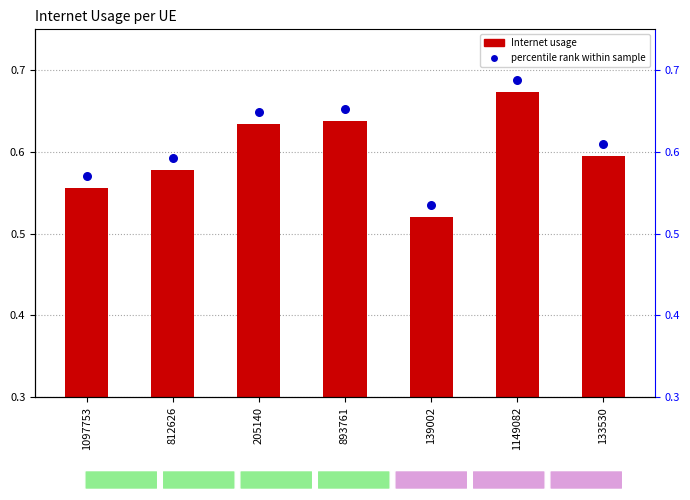

What are all the series names shown in the legend?

Internet usage, percentile rank within sample